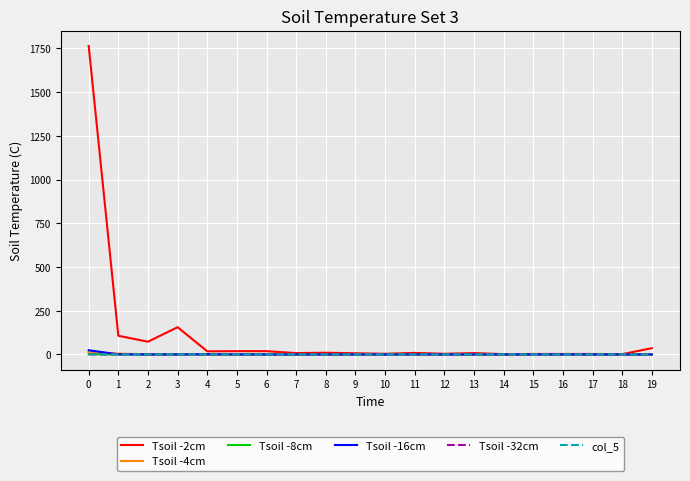

The value of Tsoil -16cm at 5 is 0. True or false?

True